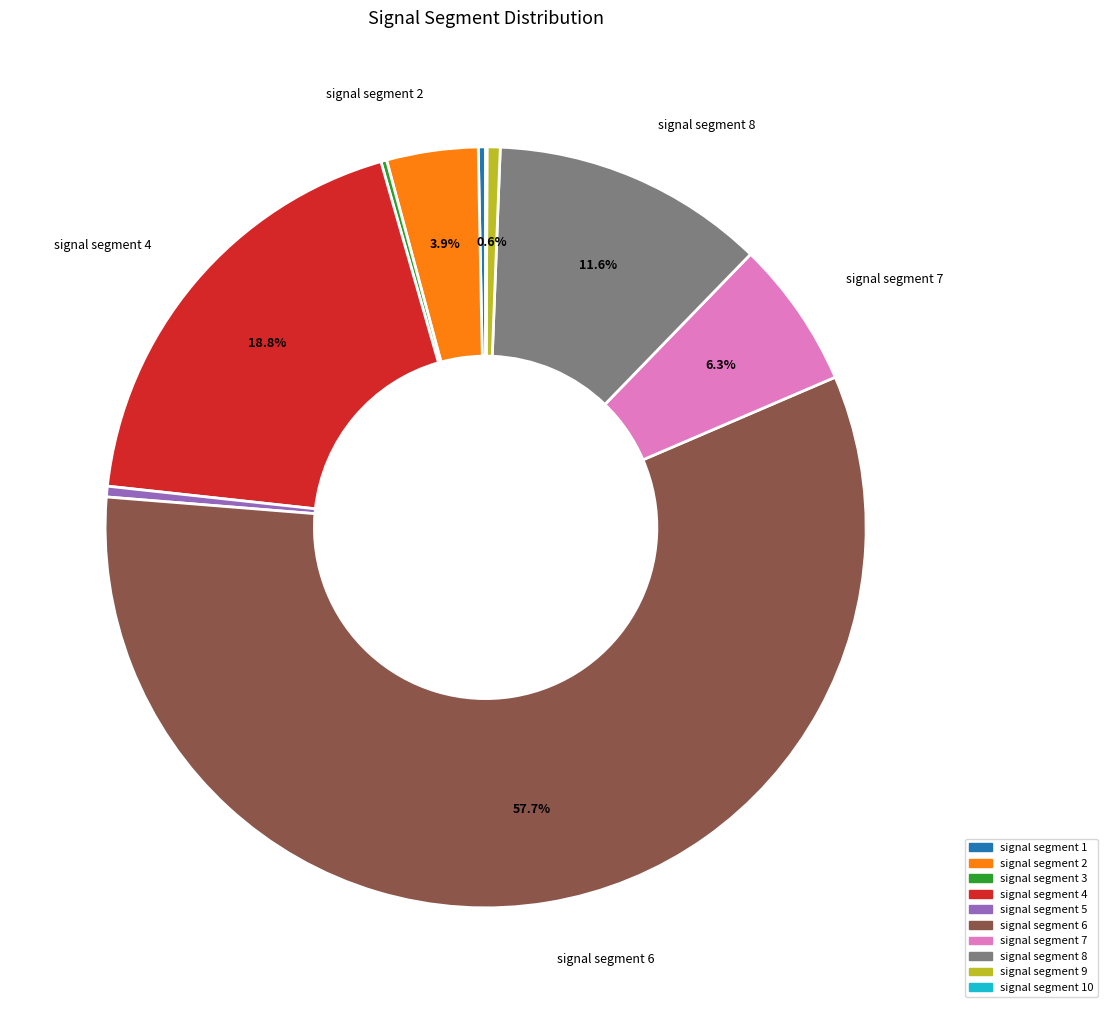

Does any single category account for the majority?

Yes